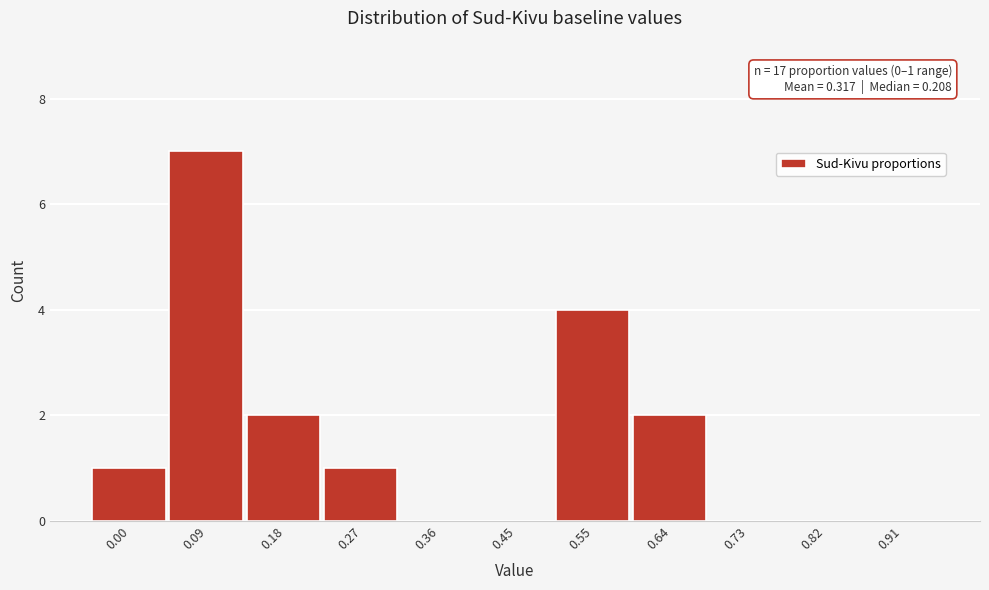

Reading left to right, transcribe all the data shown in this chart.

0.00=1	0.09=7	0.18=2	0.27=1	0.36=0	0.45=0	0.55=4	0.64=2	0.73=0	0.82=0	0.91=0